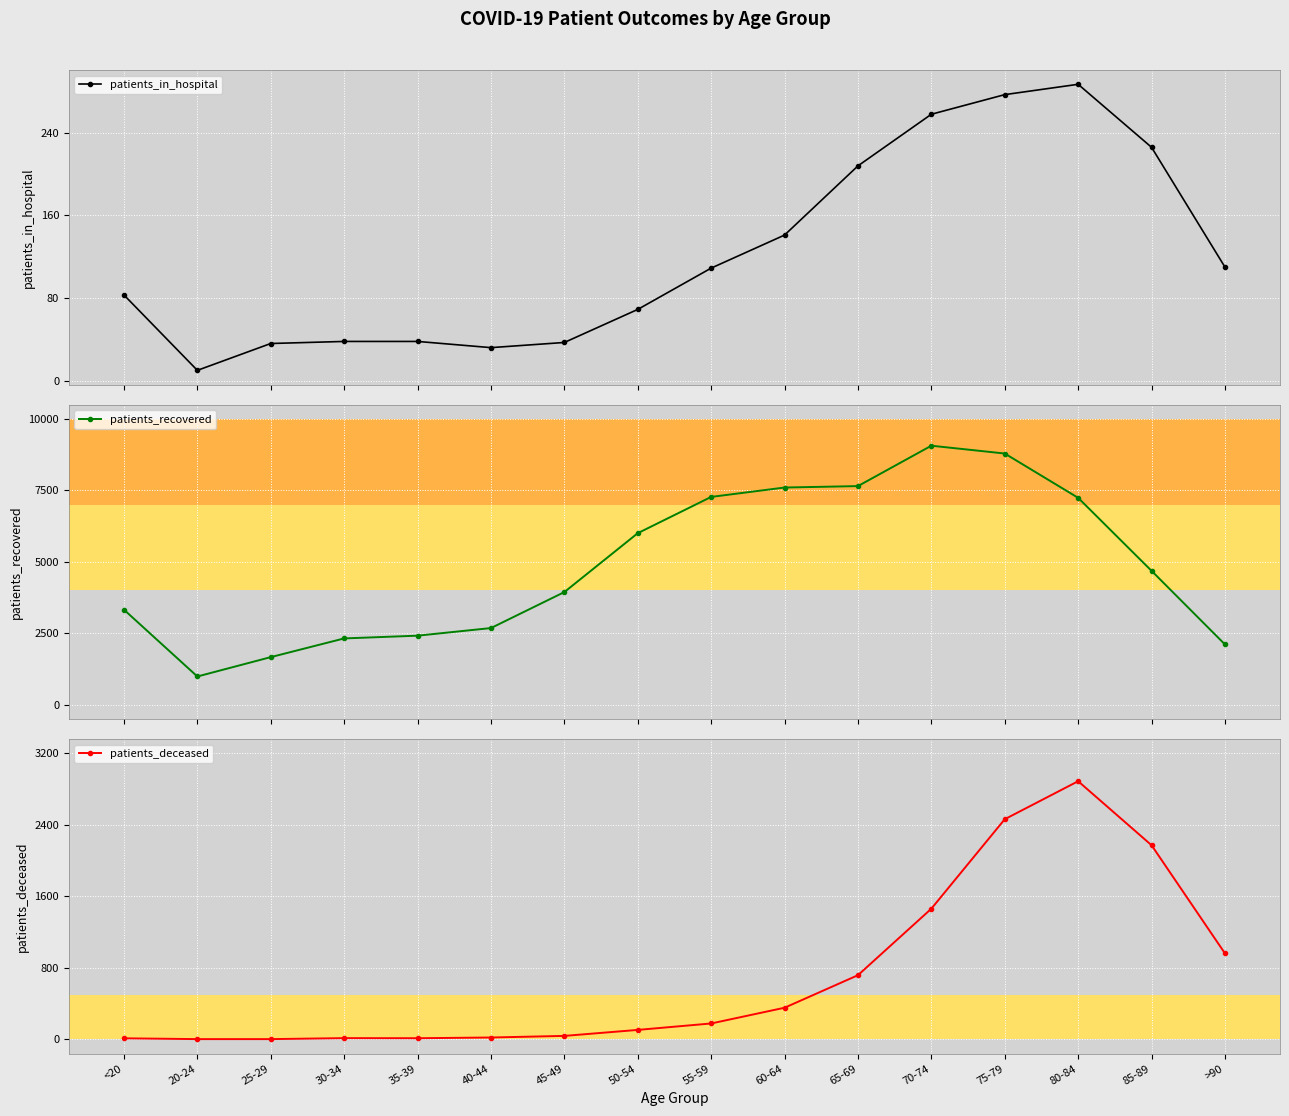

Reading left to right, extract all data points from this chart.

patients_in_hospital: 83	10	36	38	38	32	37	69	109	141	208	258	277	287	226	110
patients_recovered: 3328	992	1669	2323	2419	2685	3943	6002	7270	7598	7648	9060	8787	7238	4686	2113
patients_deceased: 12	3	3	14	13	21	39	106	178	354	718	1462	2463	2888	2172	962